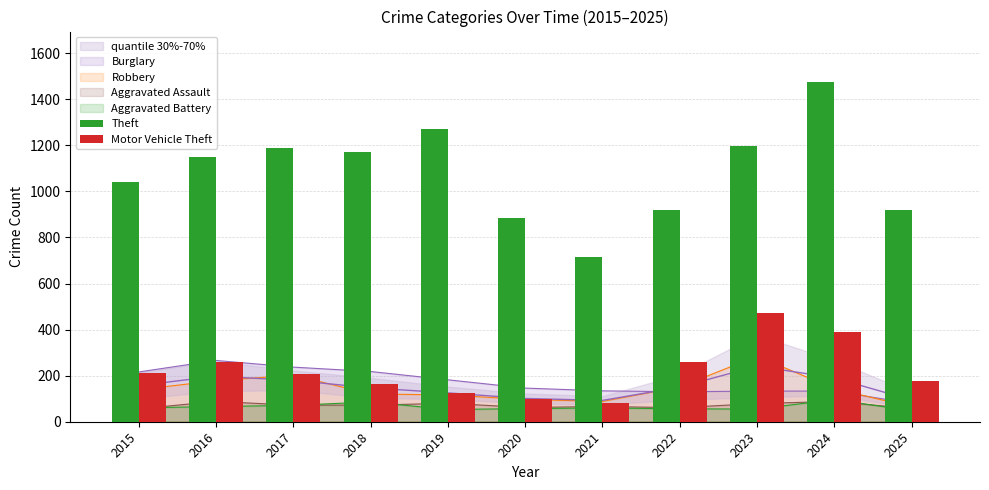

Which series has the widest spread of values?

Theft